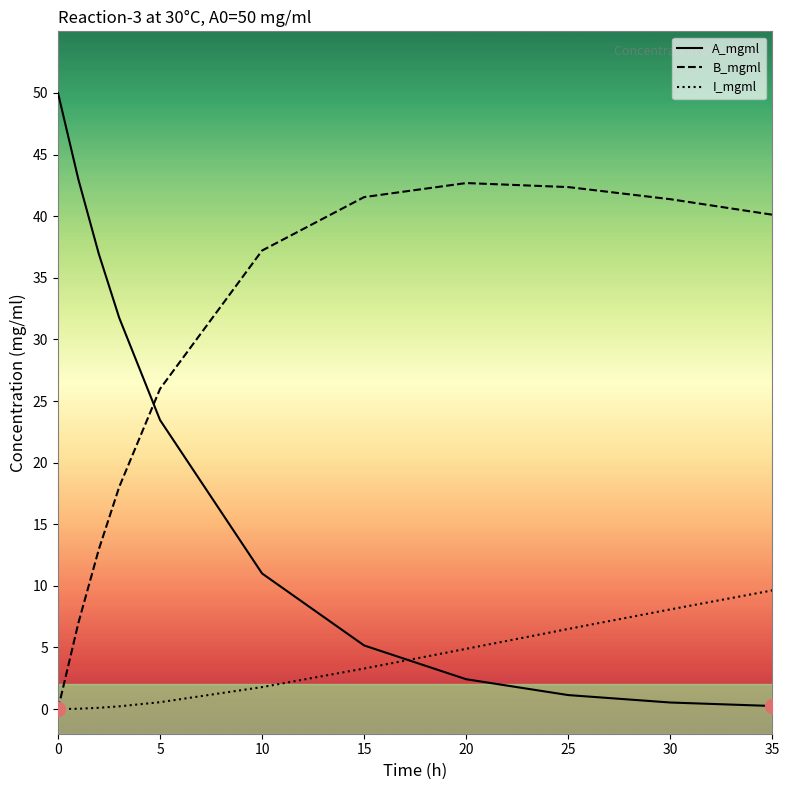

Which series has the widest spread of values?

A_mgml